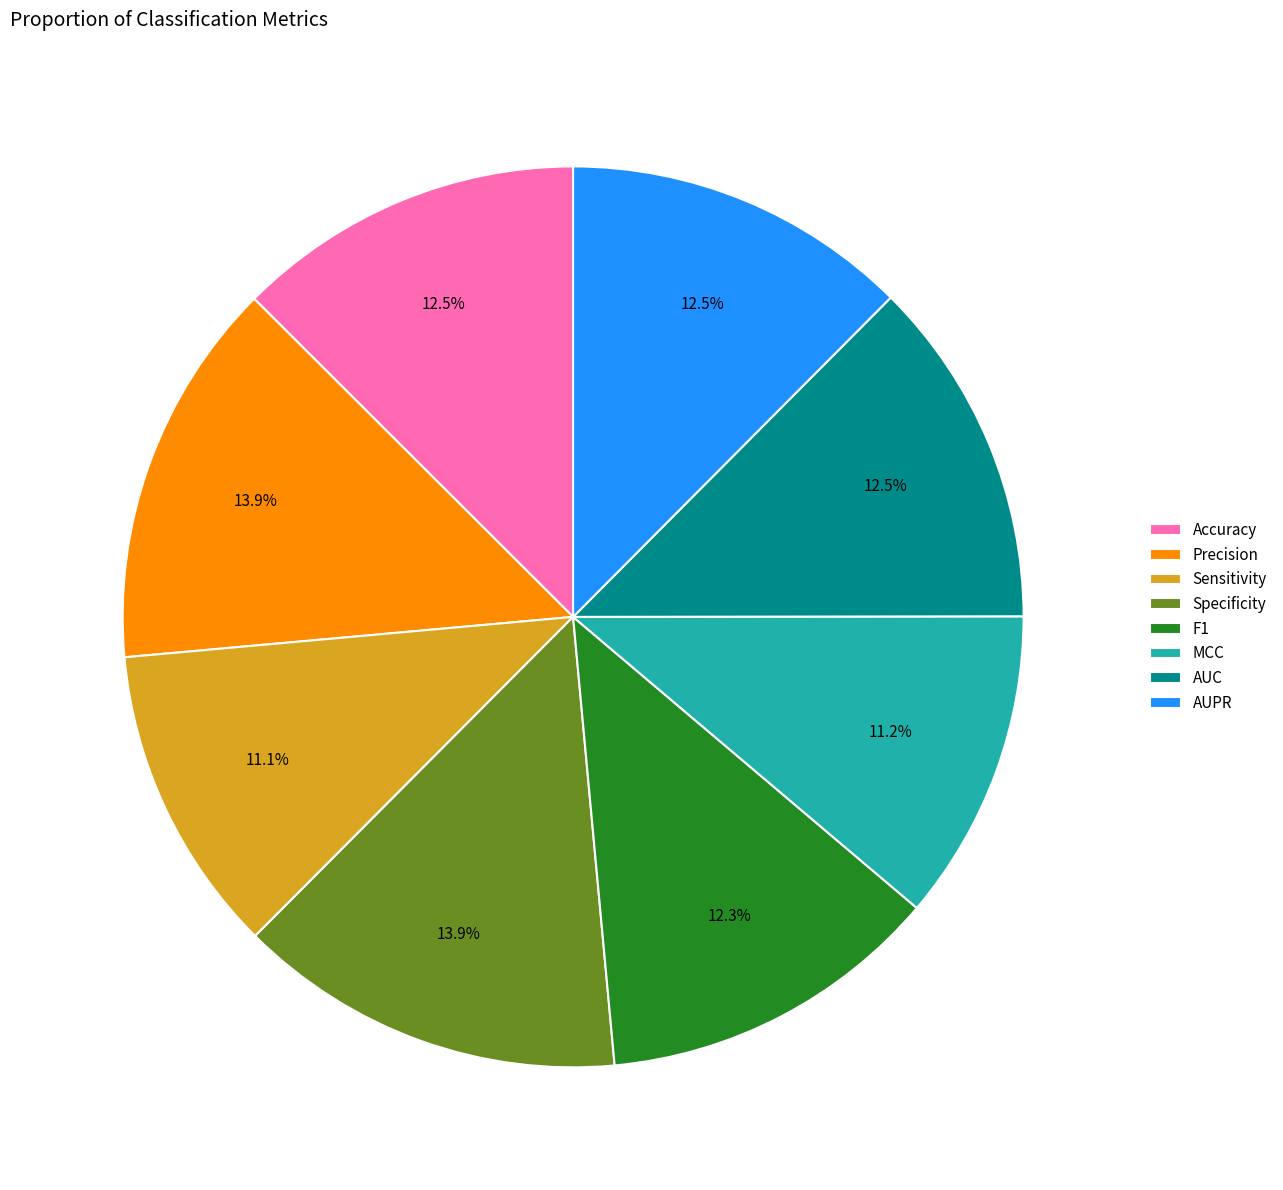

Does any single category account for the majority?

No